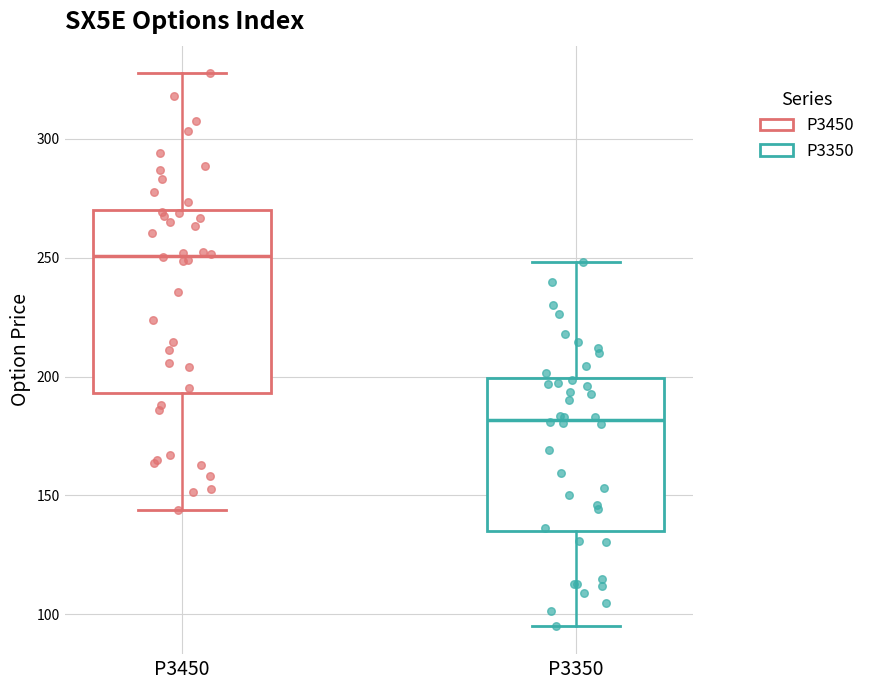

Which box has the lowest median line?

P3350